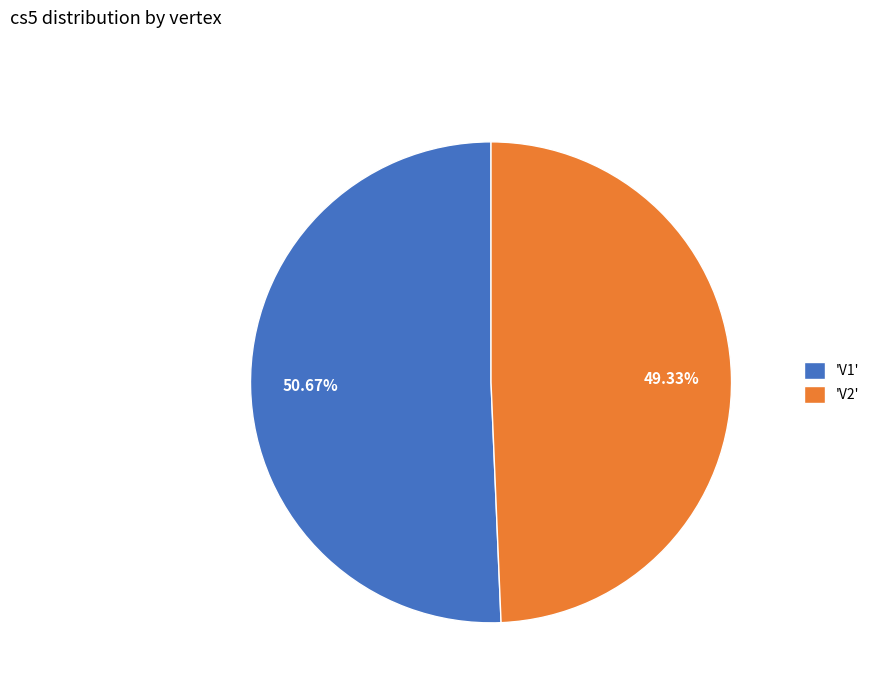

How many slices are in this pie chart?

2